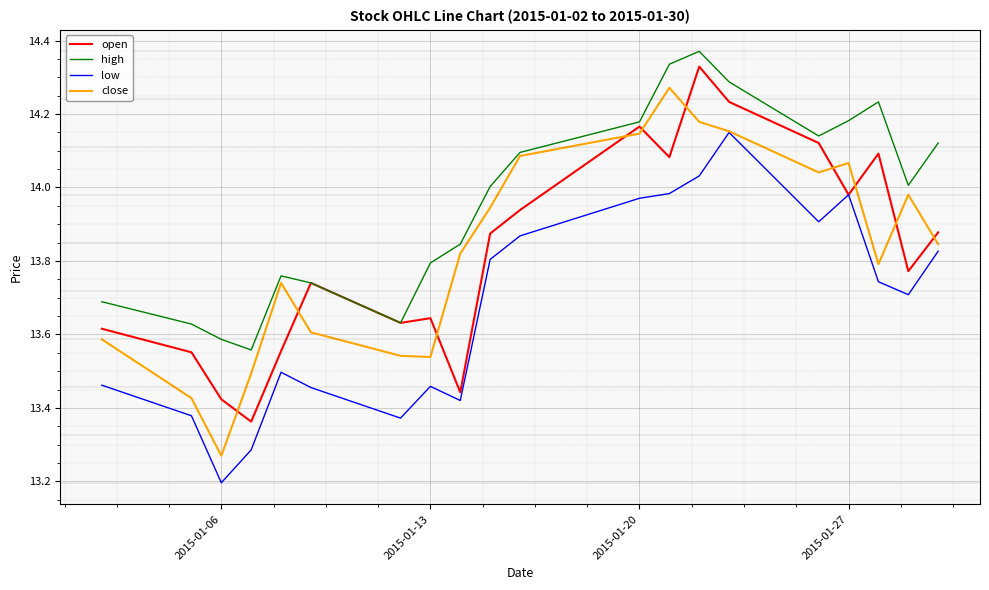

True or false: high and low intersect in this chart.

False